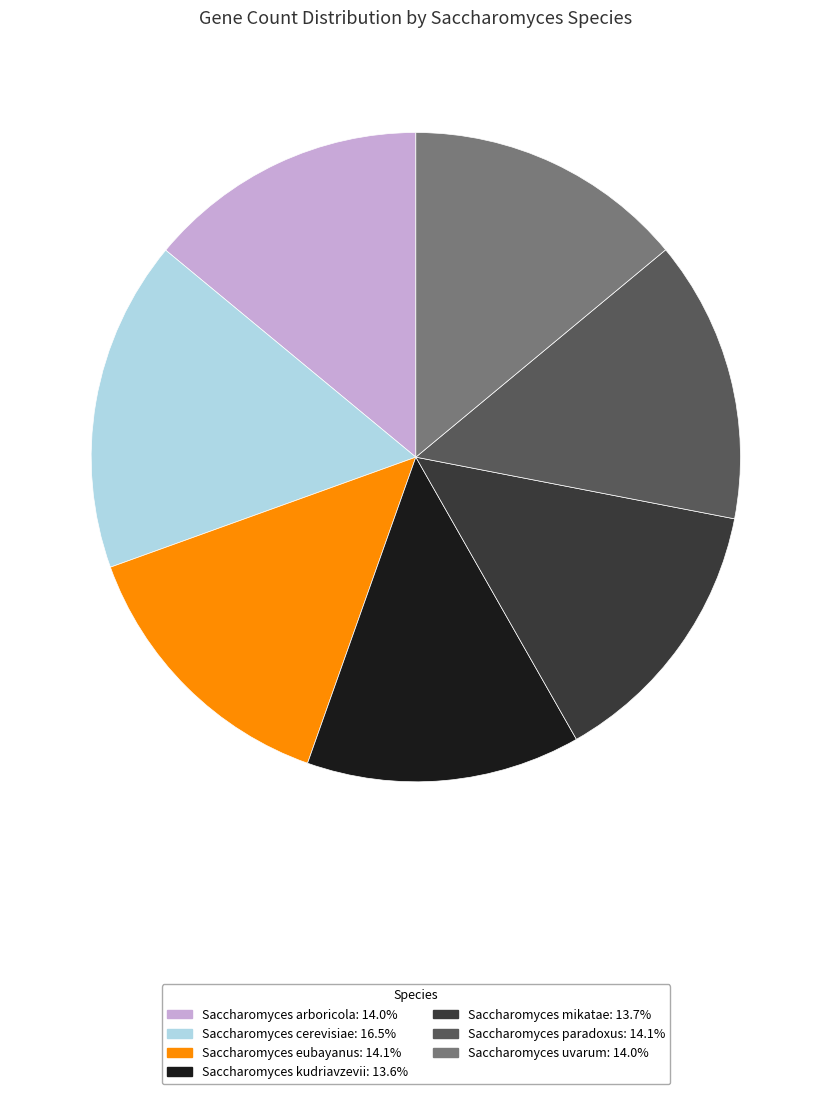

What is the ratio of the value at Saccharomyces uvarum to the value at Saccharomyces arboricola?

1.0